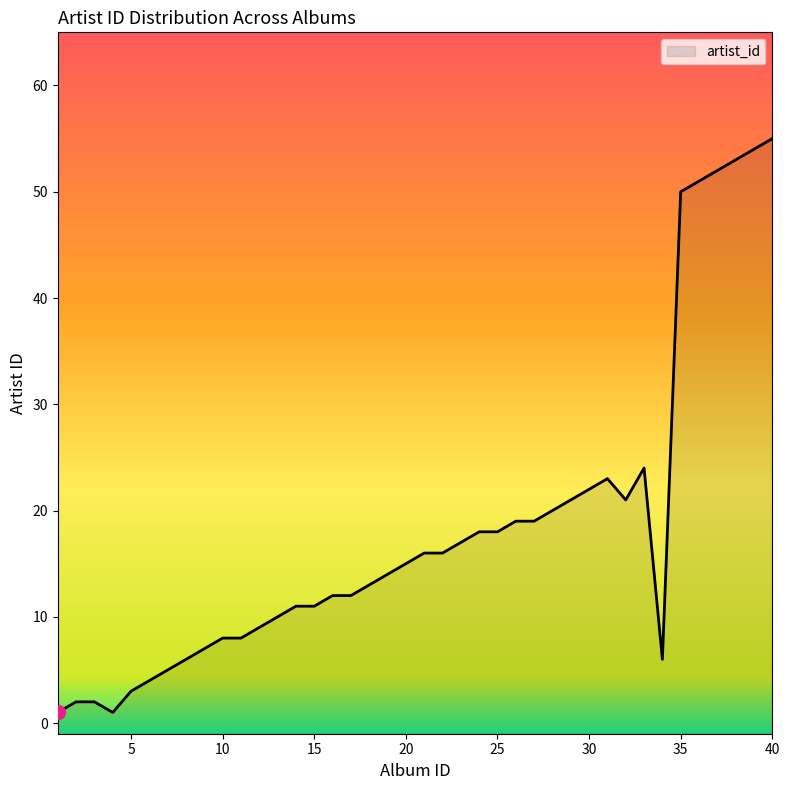

Rank the categories by value from lowest to highest.

1, 4, 2, 3, 5, 6, 7, 8, 34, 9, 10, 11, 12, 13, 14, 15, 16, 17, 18, 19, 20, 21, 22, 23, 24, 25, 26, 27, 28, 29, 32, 30, 31, 33, 35, 36, 37, 38, 39, 40